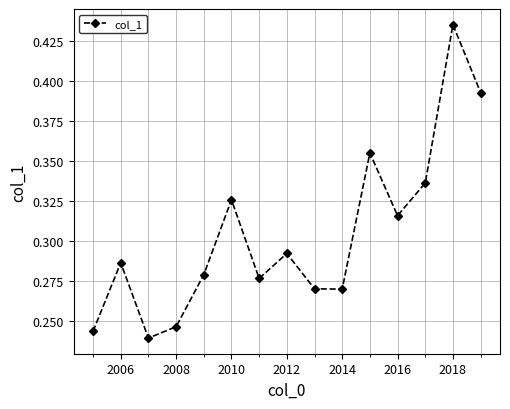

How many categories are shown in the chart?

15